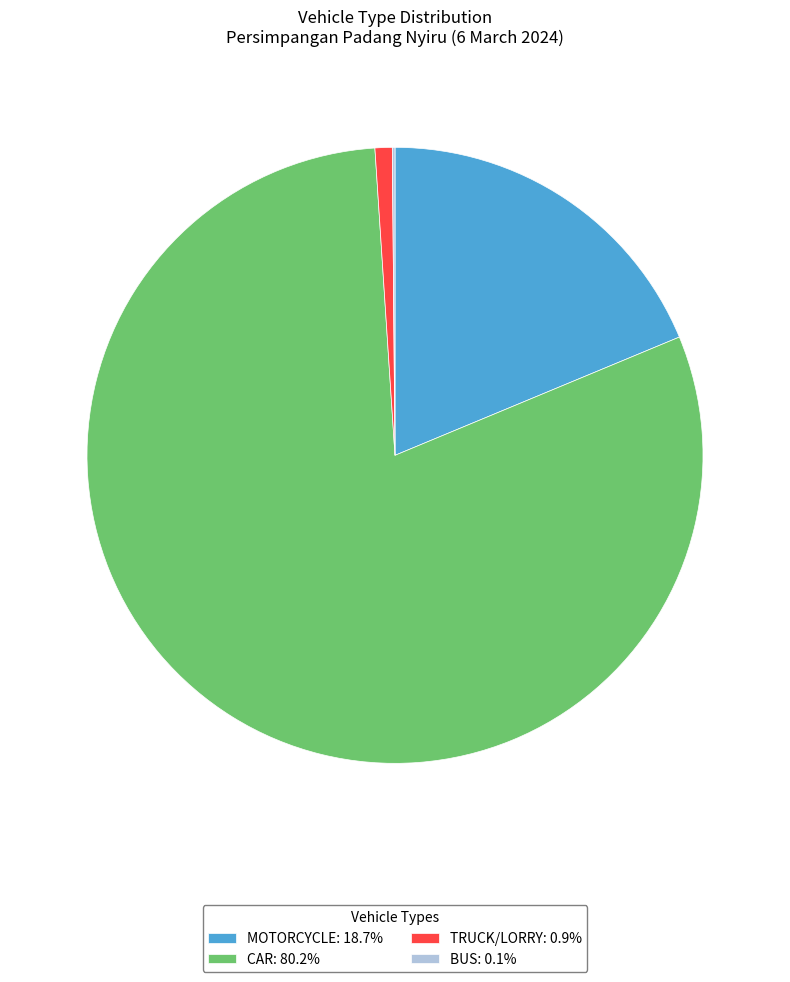

Combined, do TRUCK/LORRY: 0.9% and MOTORCYCLE: 18.7% account for over 50%?

No